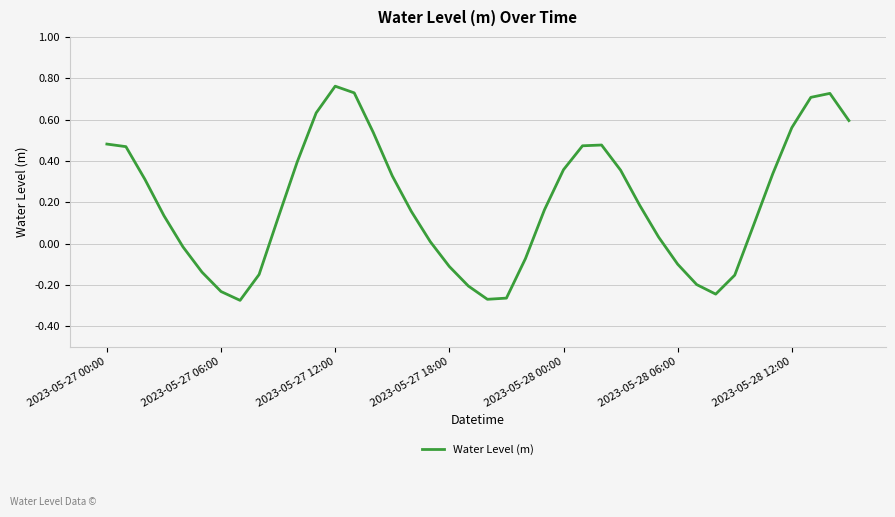

What is the difference between the maximum and minimum values?

1.0